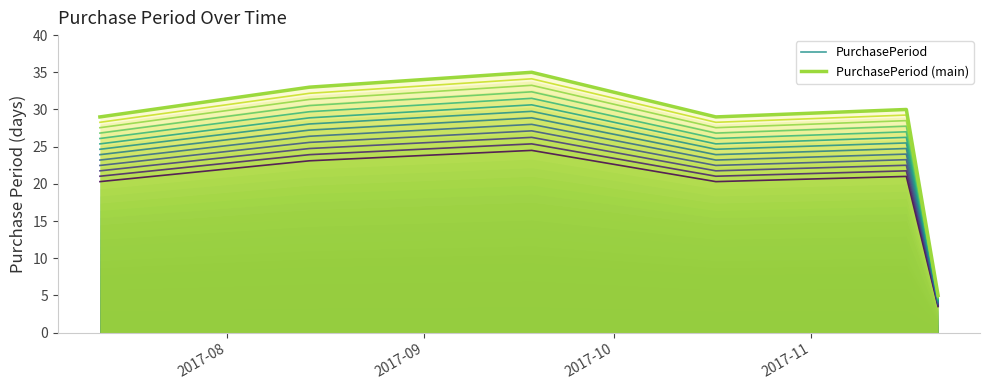

At which category is the sum across all series the highest?

2017-10